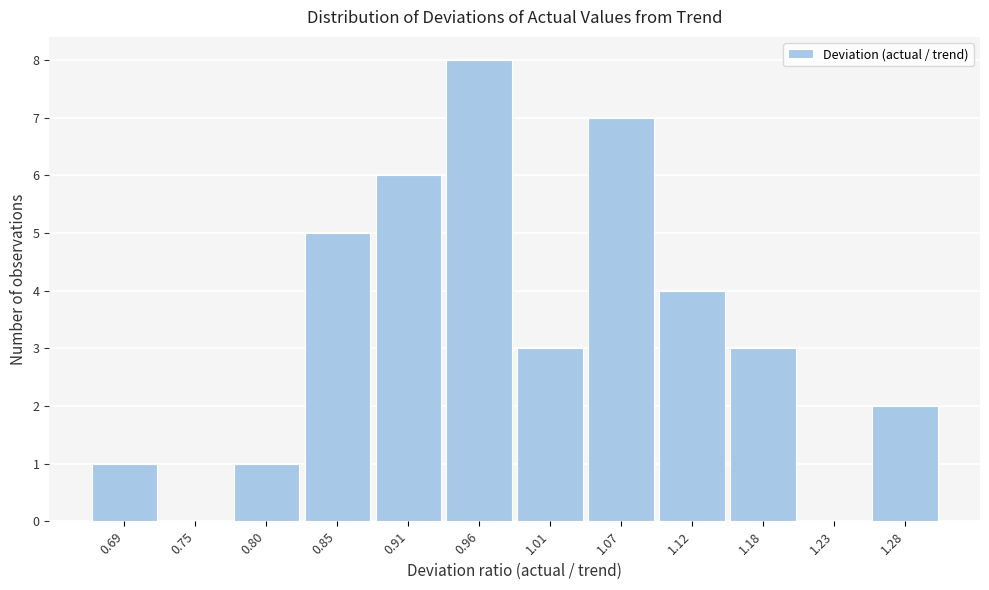

Reading left to right, what are all the values shown in this chart?

0.69=1	0.75=0	0.80=1	0.85=5	0.91=6	0.96=8	1.01=3	1.07=7	1.12=4	1.18=3	1.23=0	1.28=2